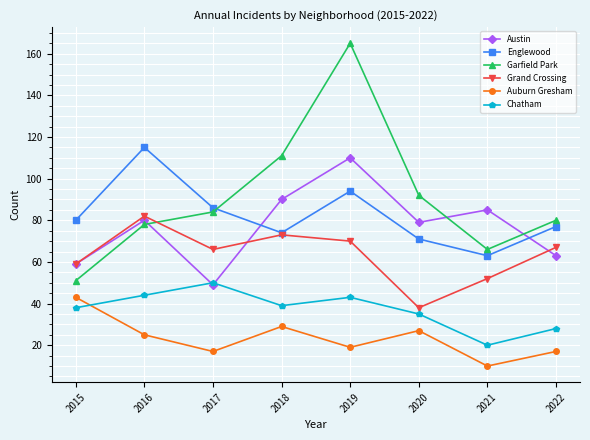

In Austin, how many points are lower than both neighbors (excluding endpoints)?

2